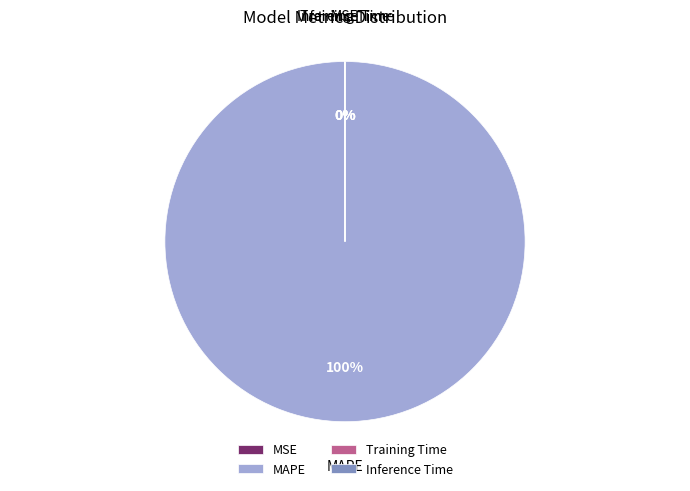

Is it true that MAPE is 100% of the pie?

True